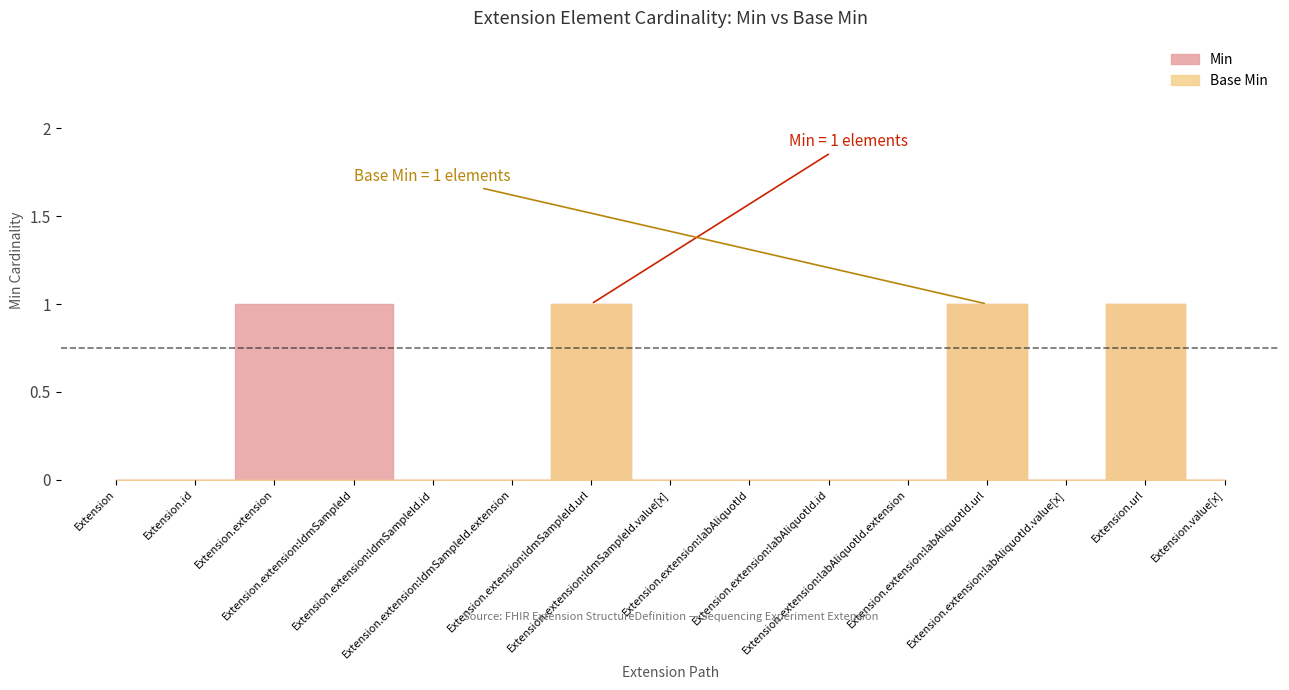

Where is the first local maximum for Min?

Extension.extension:ldmSampleId.url